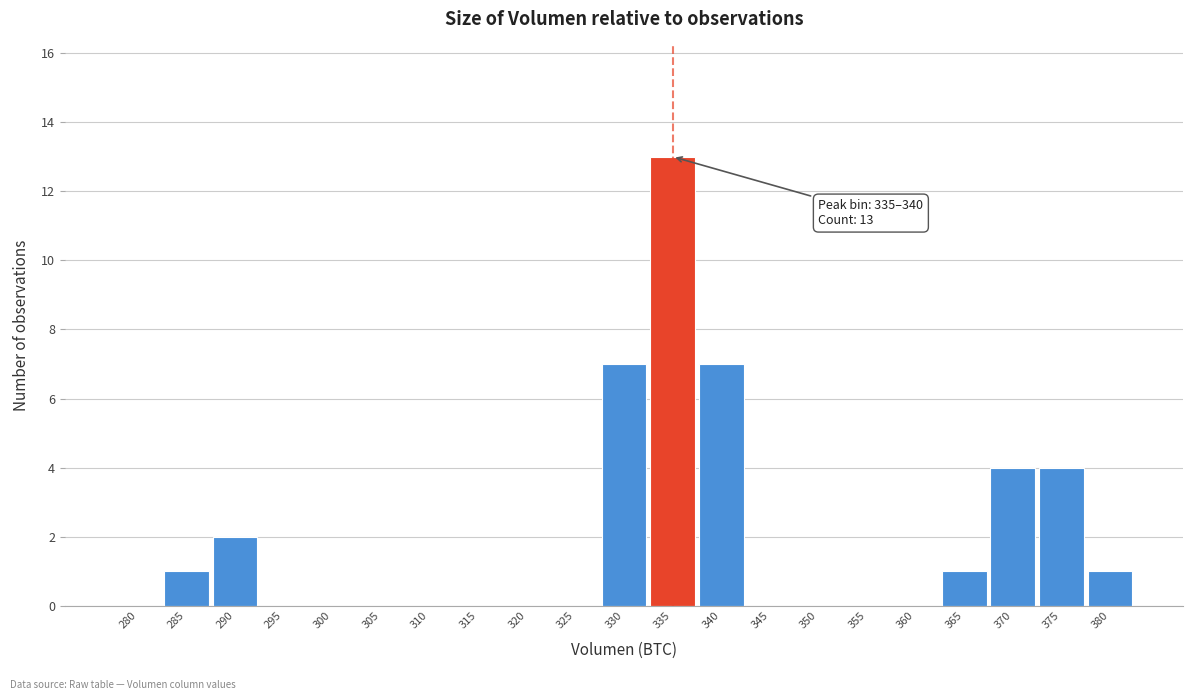

Reading left to right, transcribe all the data shown in this chart.

280=0	285=1	290=2	295=0	300=0	305=0	310=0	315=0	320=0	325=0	330=7	335=13	340=7	345=0	350=0	355=0	360=0	365=1	370=4	375=4	380=1